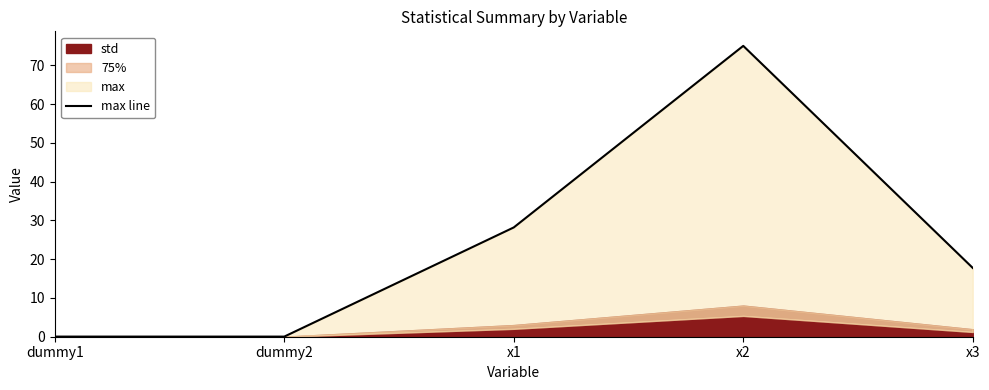

At which label is the value closest to 37?

x1